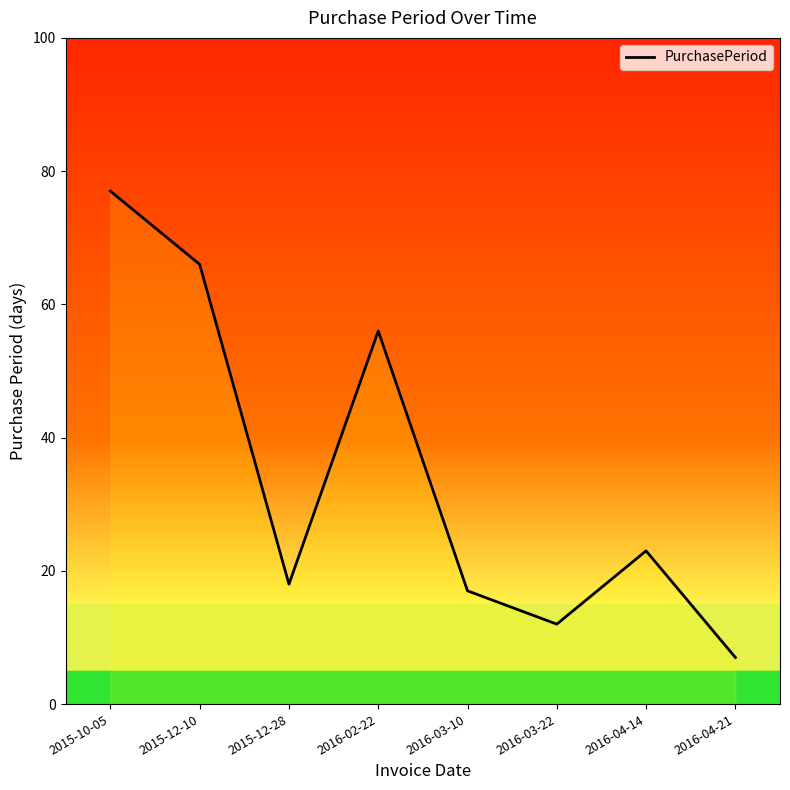

Is this an area chart (filled region under the line)?

No